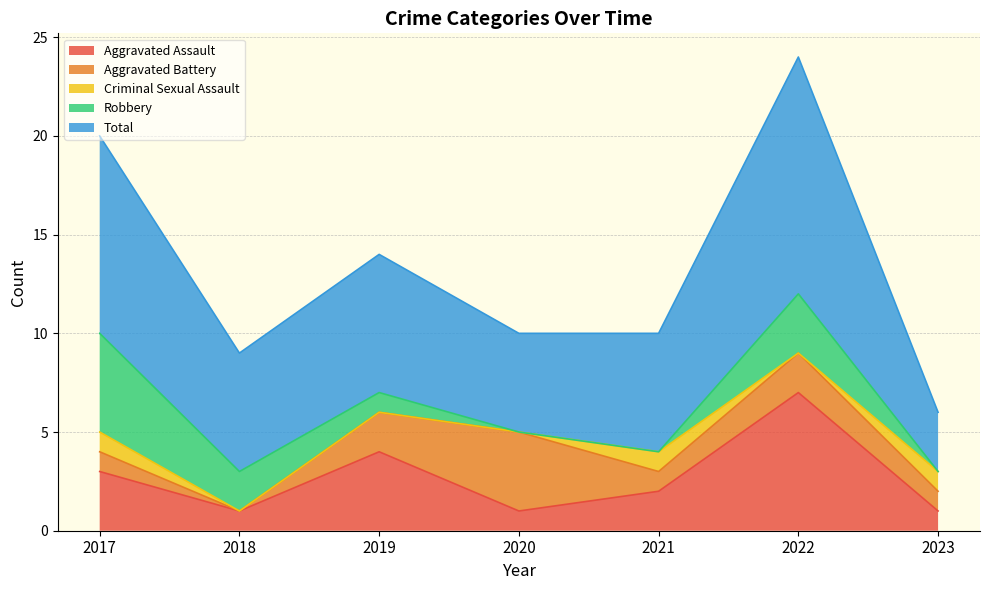

Between 2017 and 2018, which series saw the biggest shift?

Total